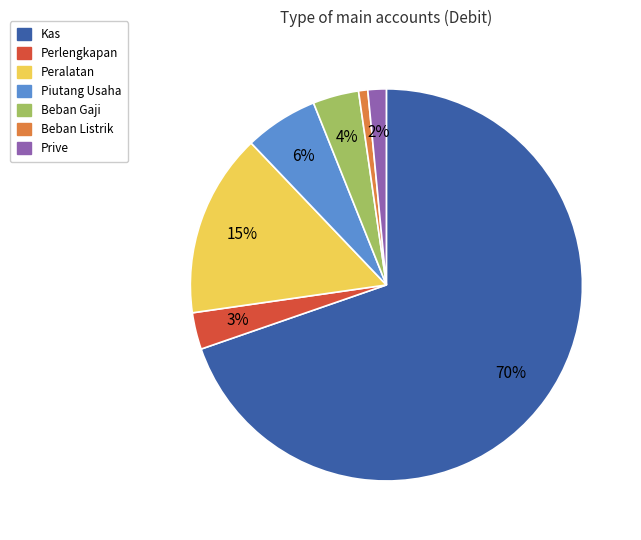

Is the sum of Perlengkapan and Kas greater than half?

Yes